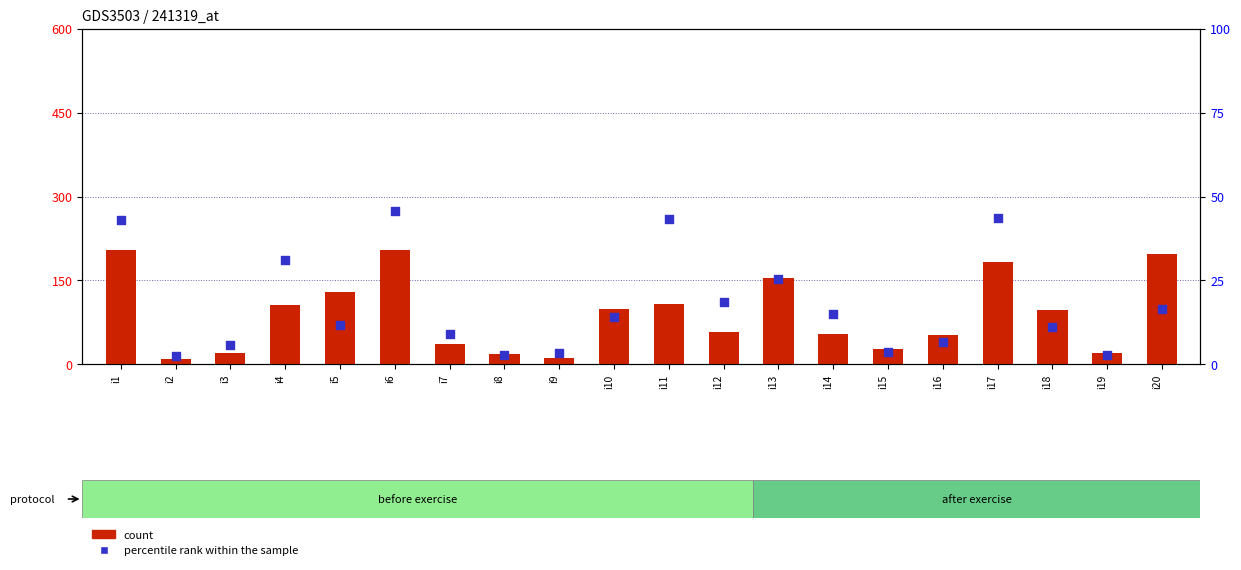

What are all the series names shown in the legend?

count, percentile rank within the sample